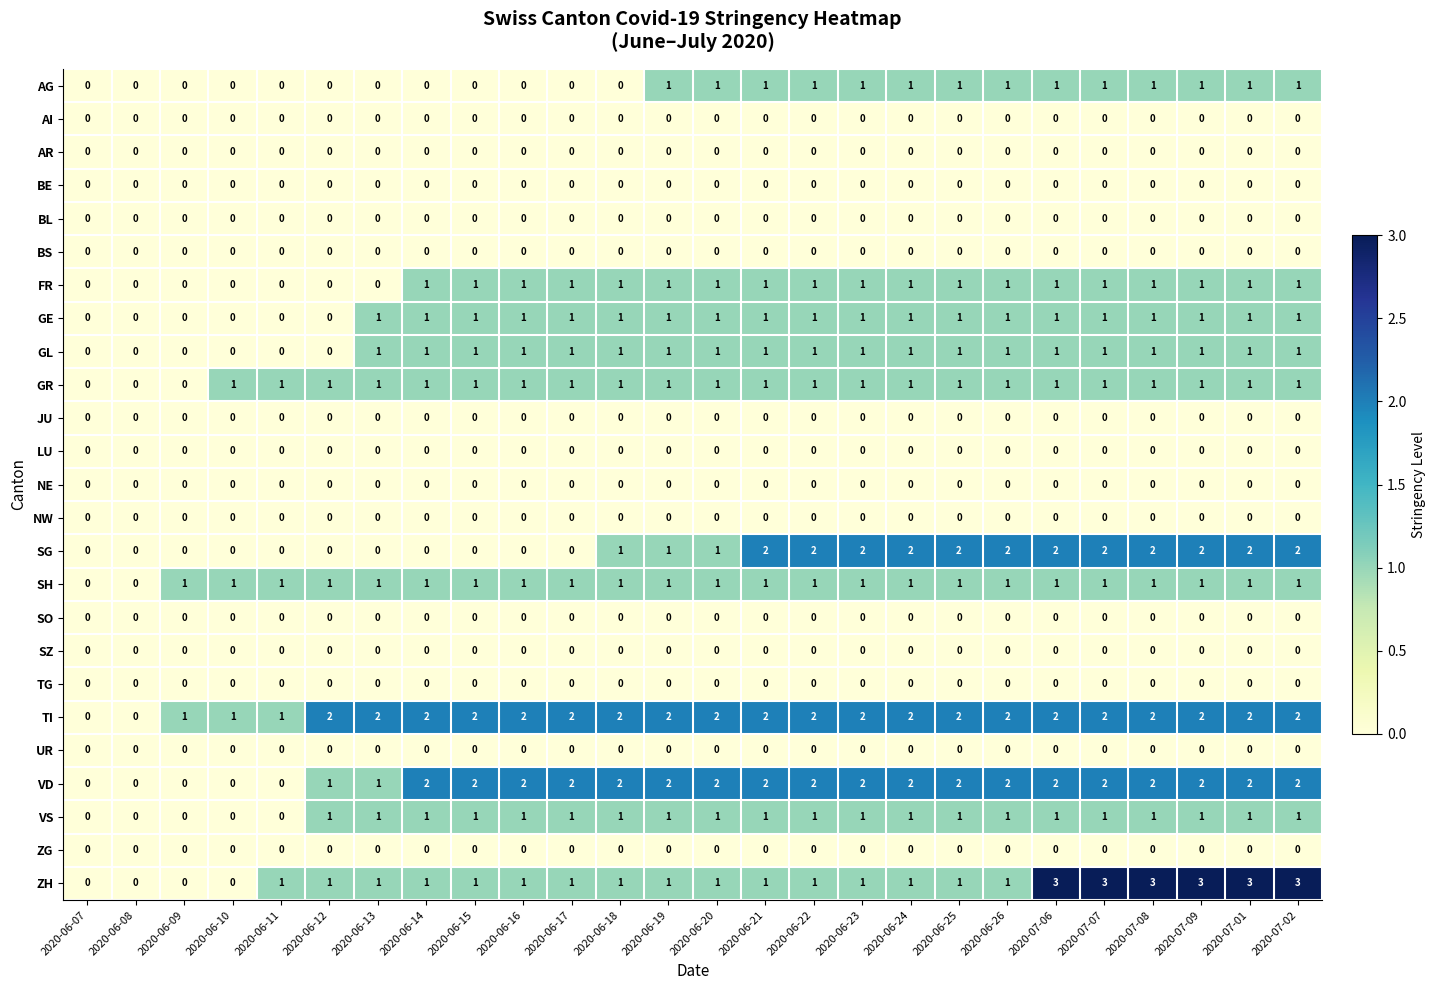

How many distinct data groups are displayed?

25